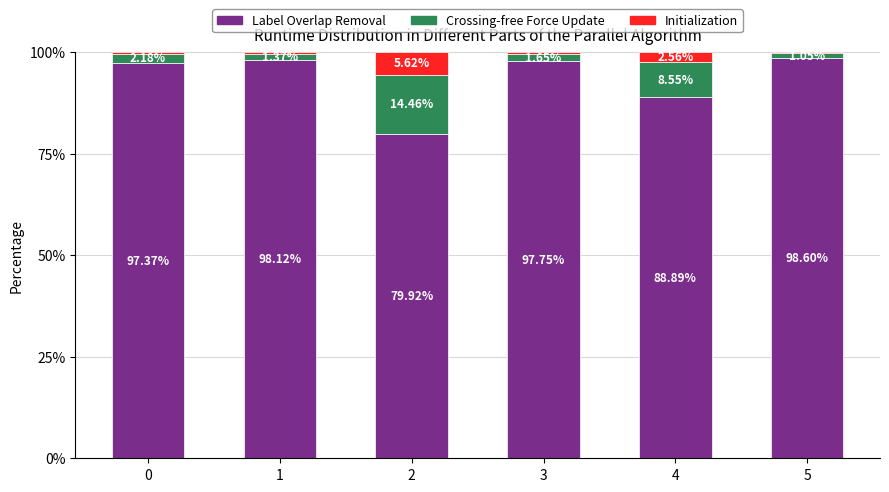

What is the sum of the Label Overlap Removal values at 4 and 2?

168.8